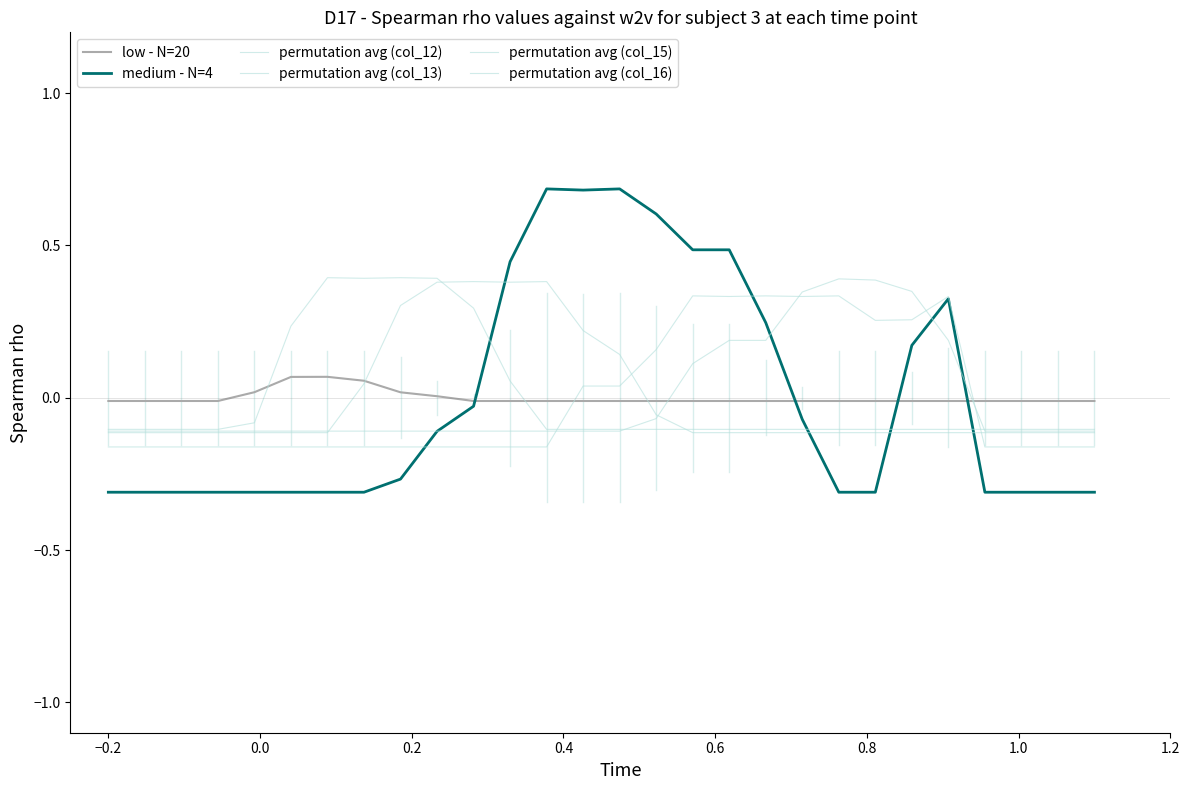

True or false: permutation avg (col_15) has more than 2 points higher than both neighbors.

False